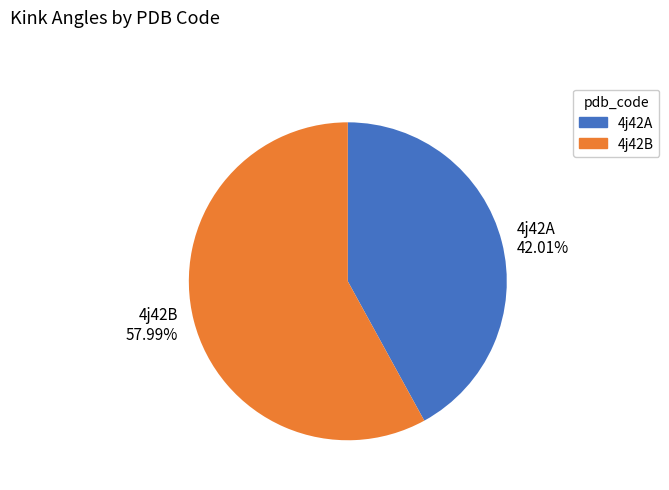

Which slice is the smallest?

4j42A